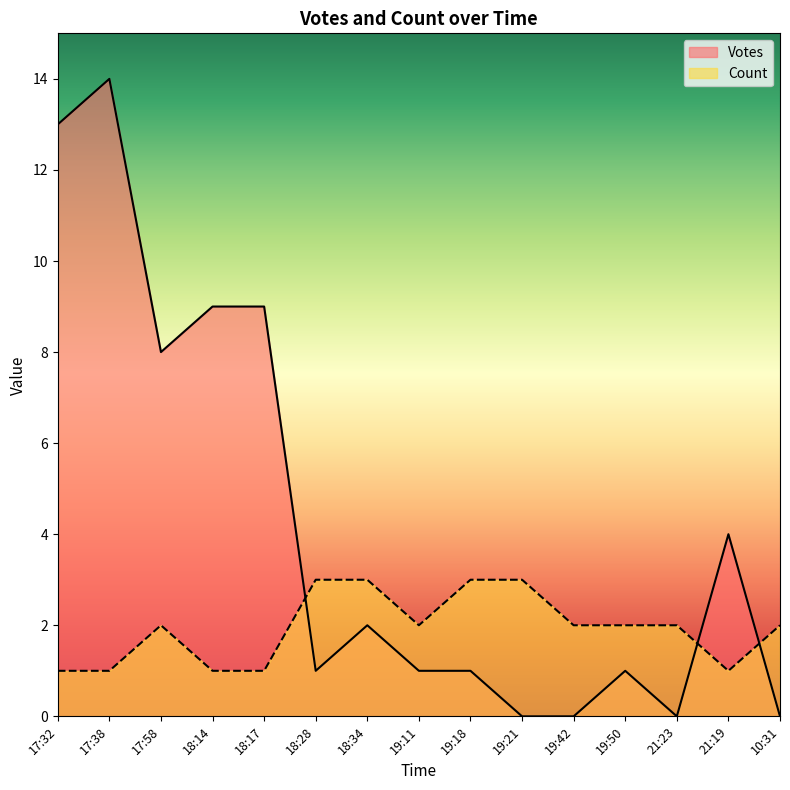

How many lines are shown in the chart?

2